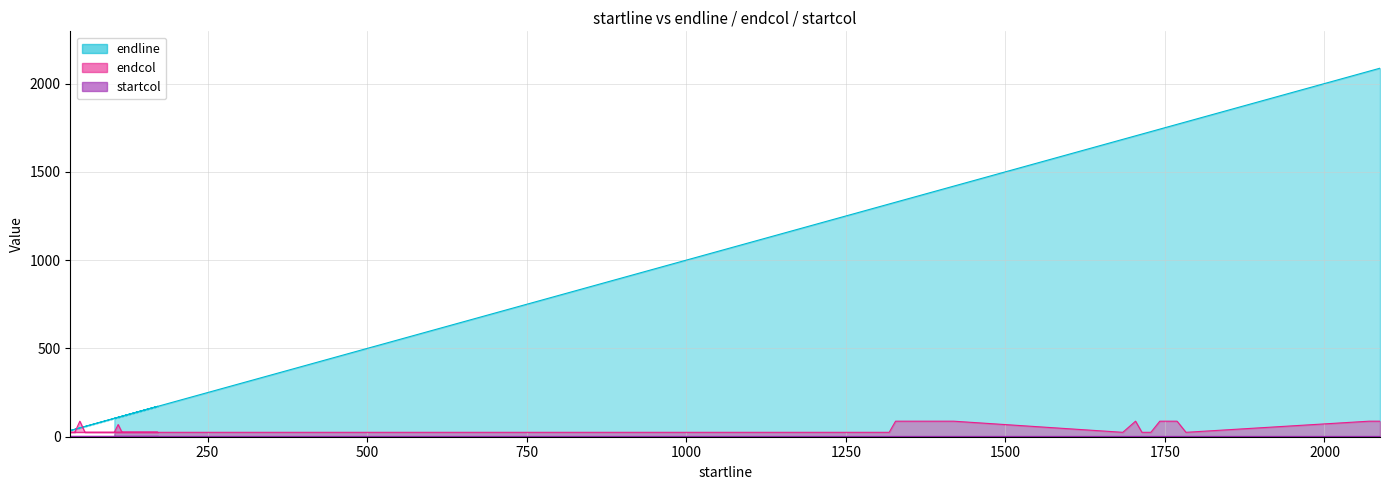

True or false: endcol and endline intersect in this chart.

True